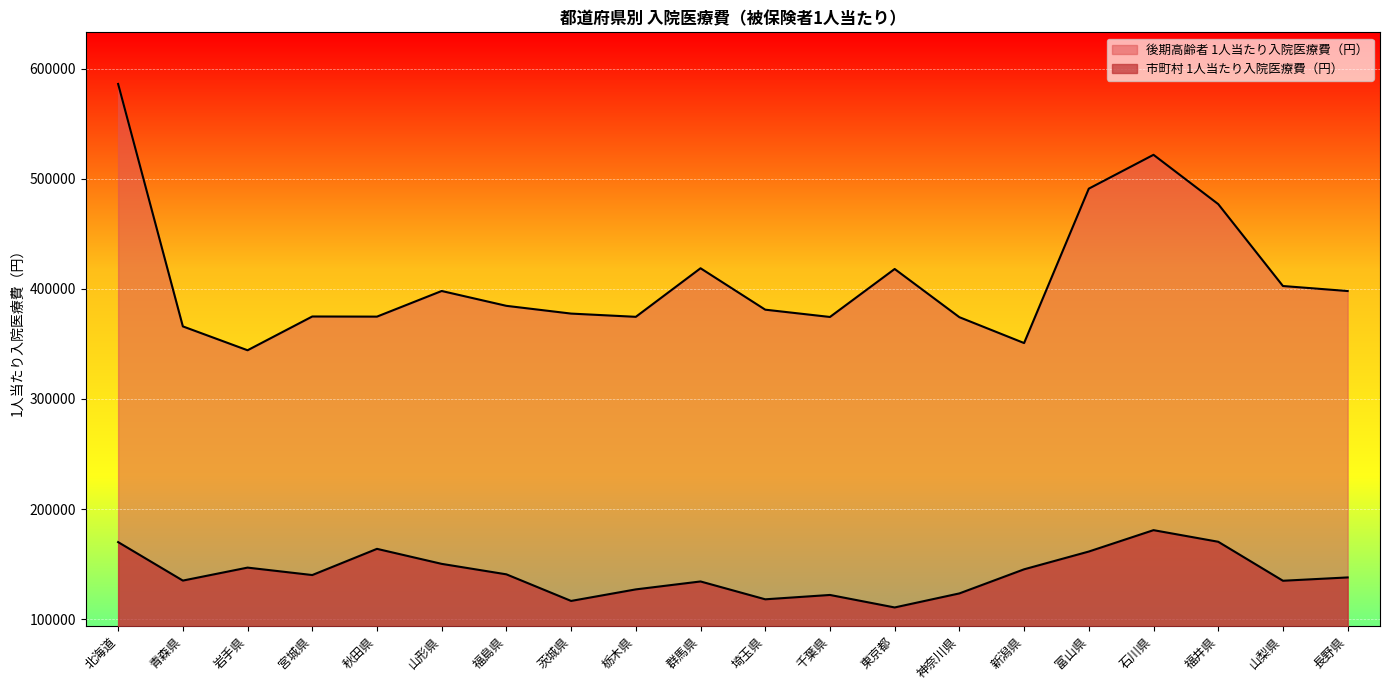

The value of 後期高齢者 1人当たり入院医療費（円） at 青森県 is 546176. True or false?

False